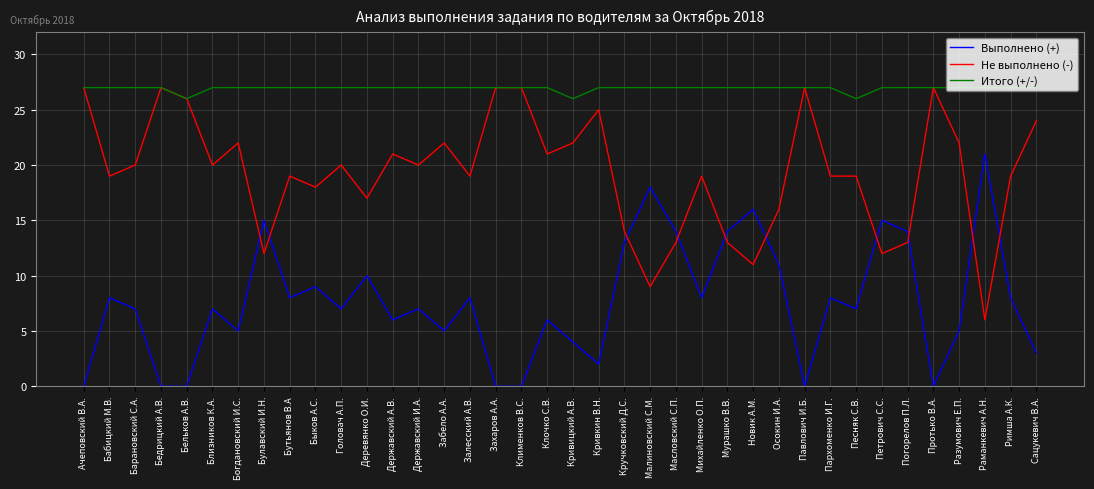

What is the maximum value shown in the chart?

27